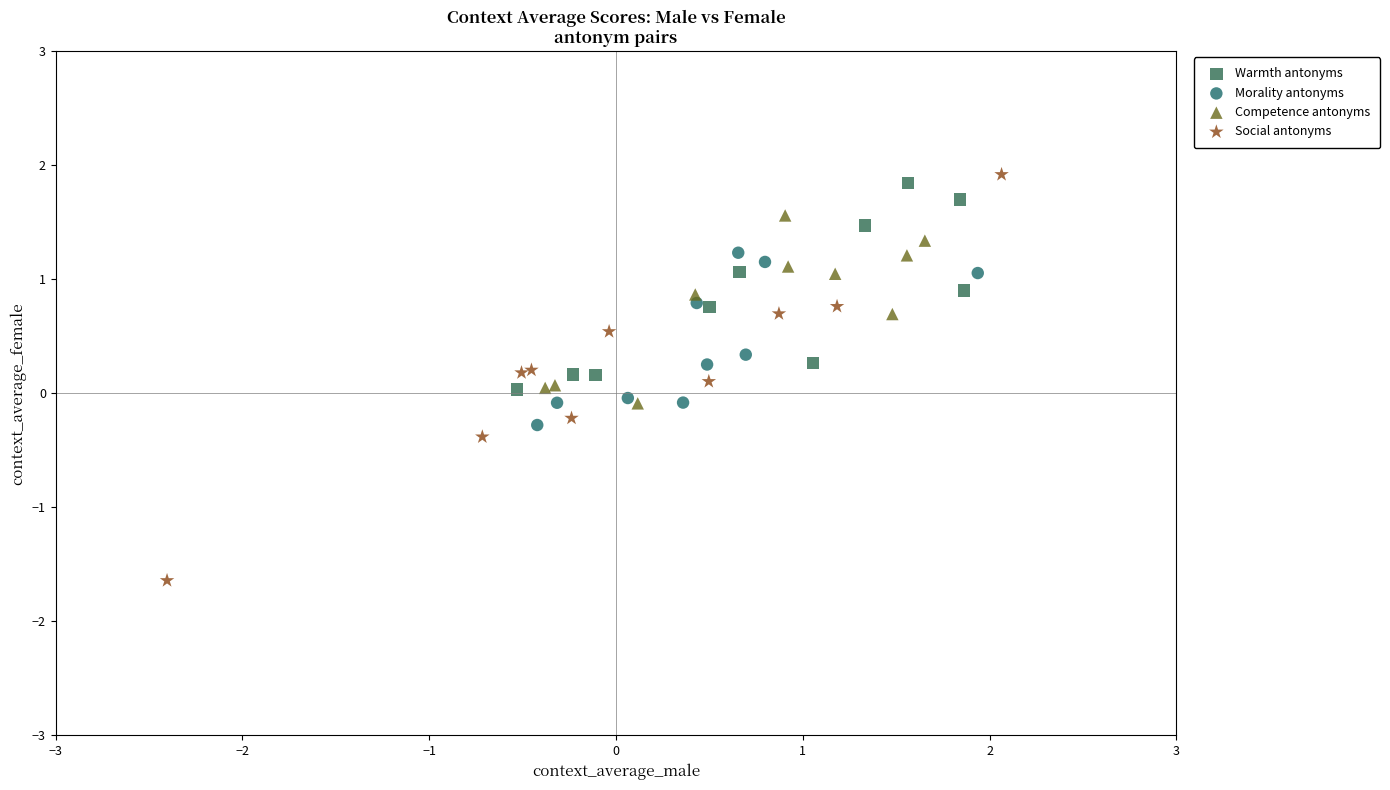

Which series has the largest Y range (max minus min)?

Social antonyms